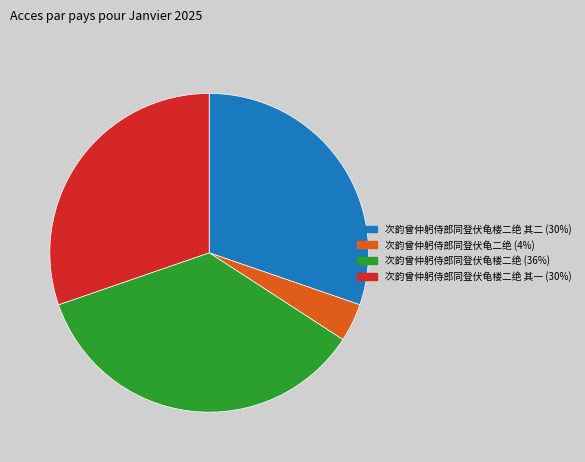

Does any single category account for the majority?

No